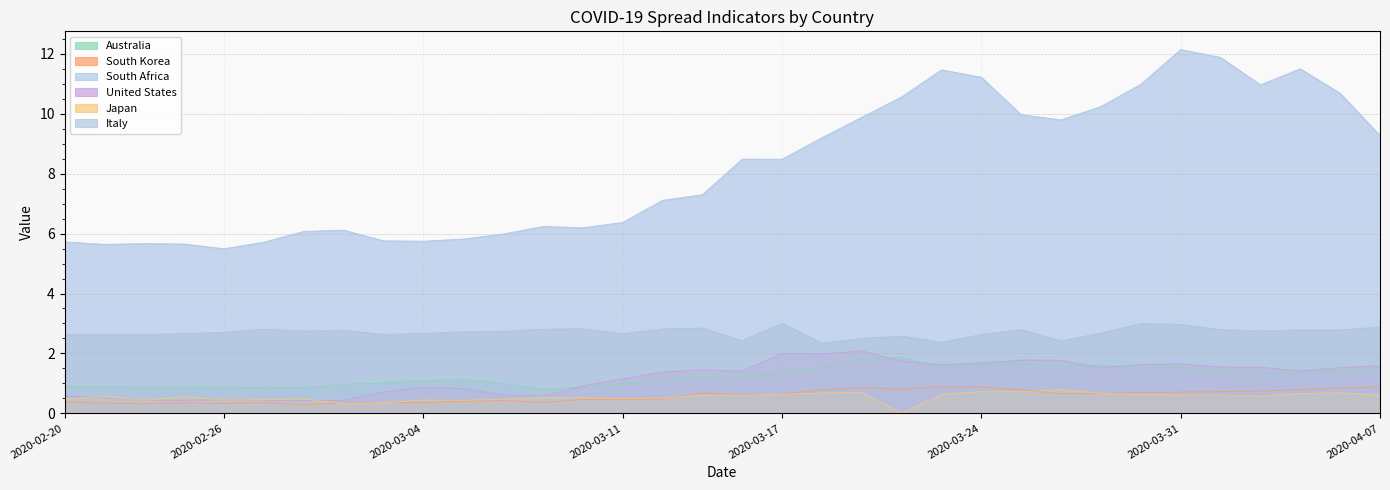

Between 2020-03-10 and 2020-03-18, which is larger?

2020-03-18